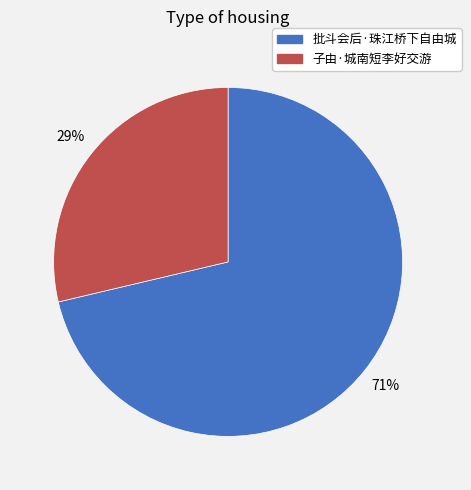

Combined, do 批斗会后·珠江桥下自由城 and 子由·城南短李好交游 account for over 50%?

Yes